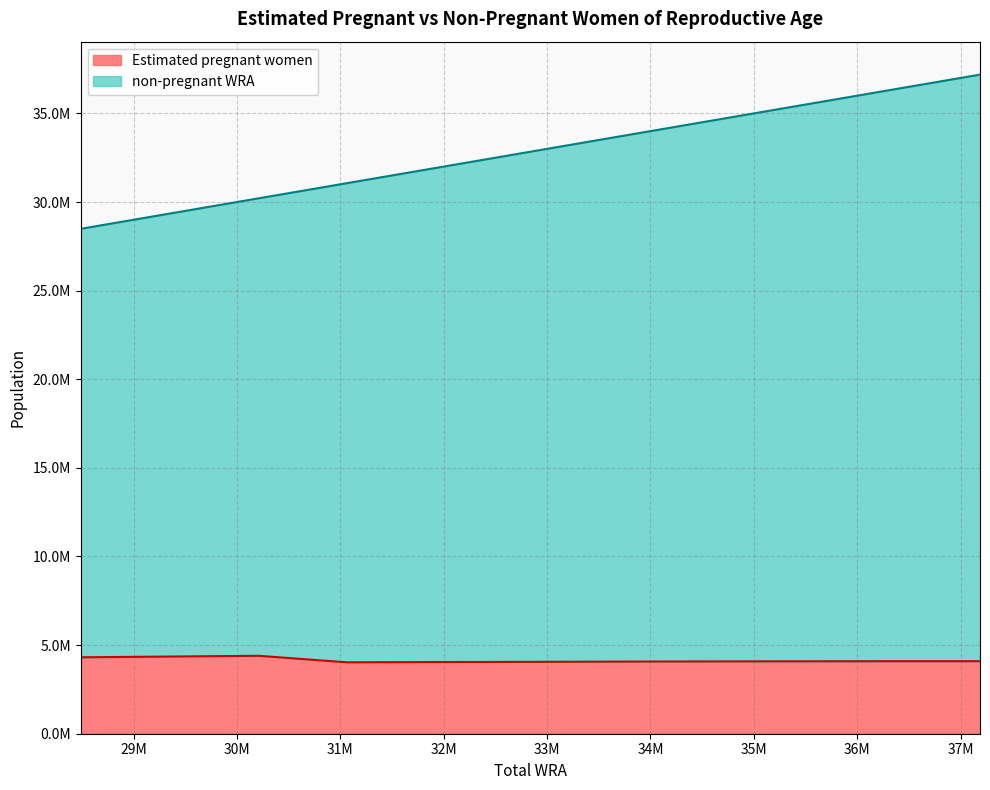

What is the difference between the second highest and minimum values in the Estimated pregnant women series?

325394.8